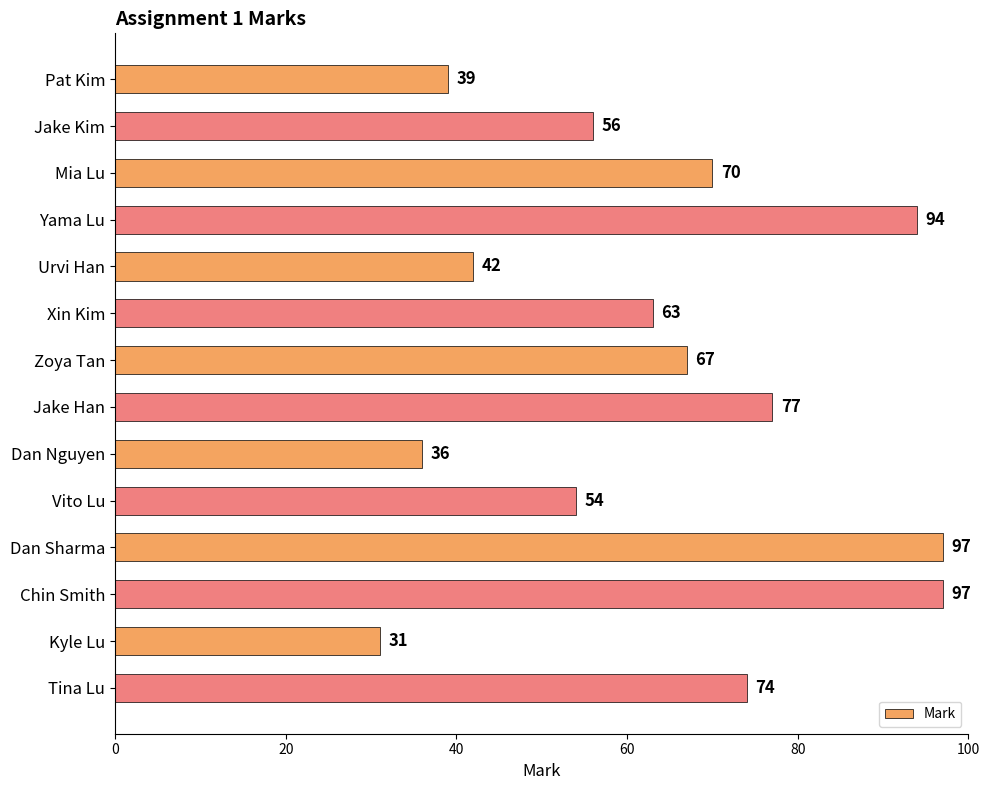

What value does the data have at Zoya Tan, to the nearest 10?

70